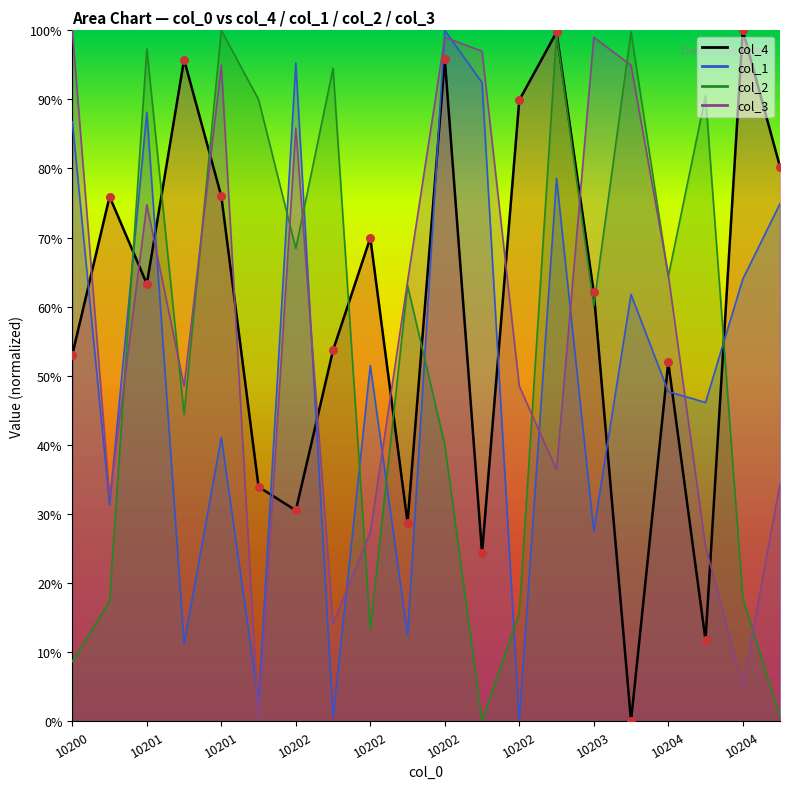

Which series reaches the maximum Y coordinate?

col_4